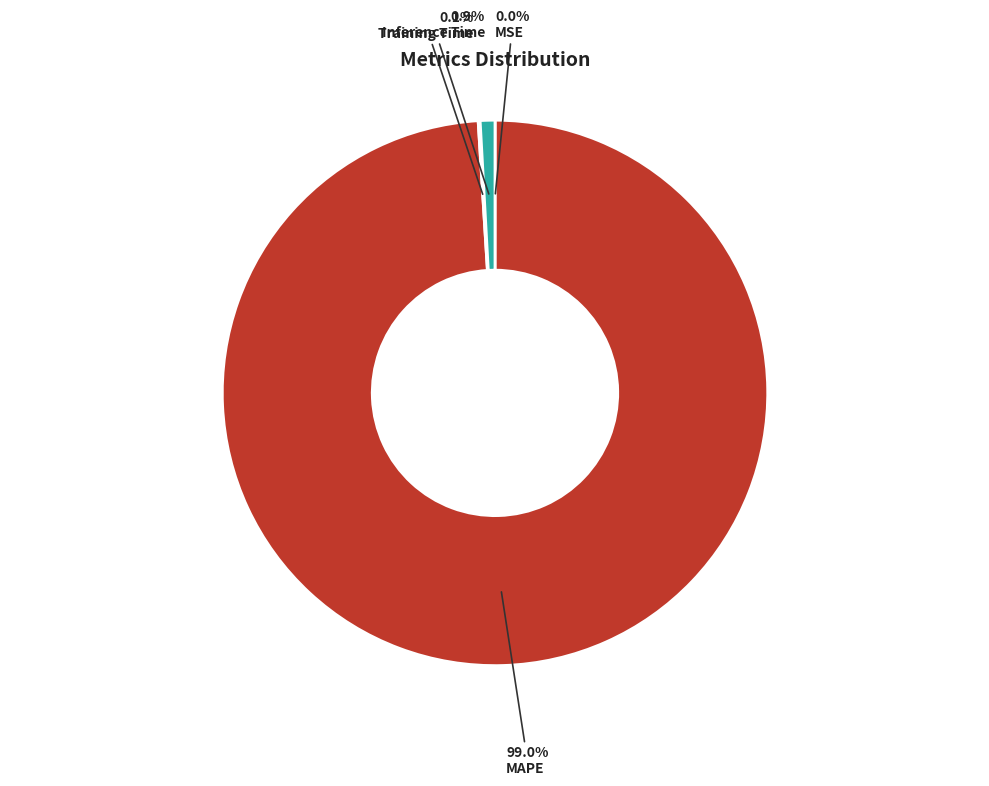

Is there a majority slice in this chart?

Yes